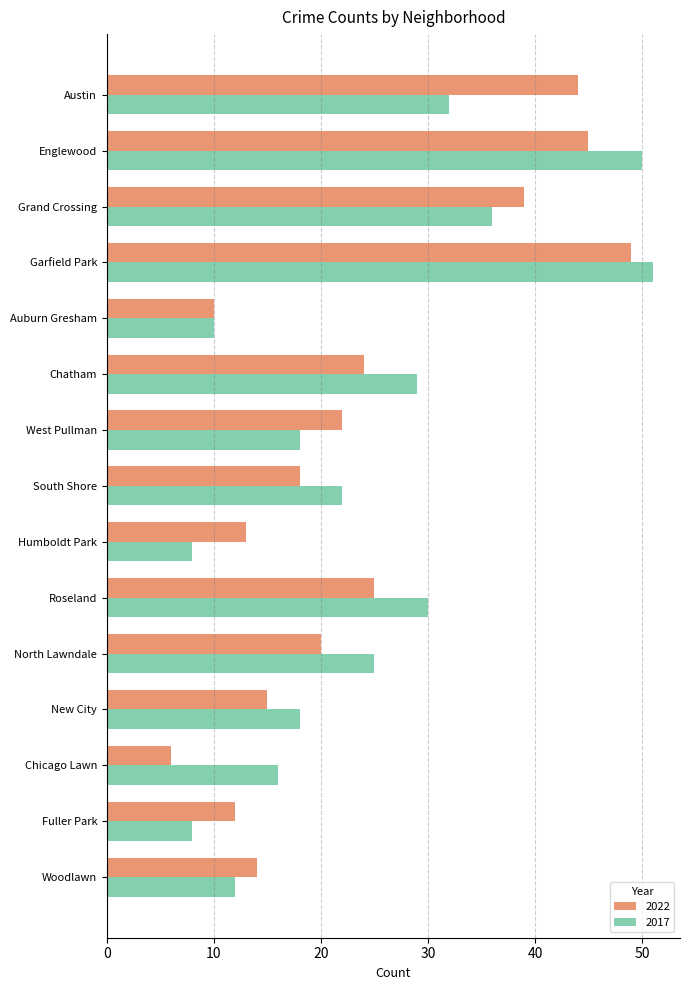

At how many categories does at least one series exceed 37?

4